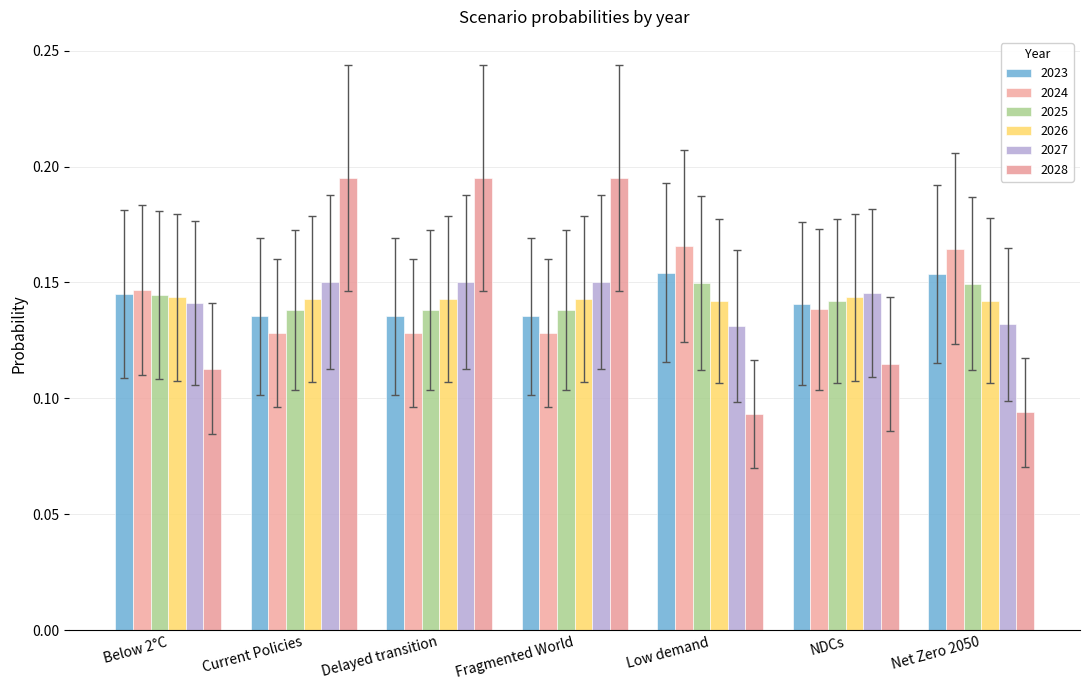

Is it true that 2027 equals 0.1 at Fragmented World?

True